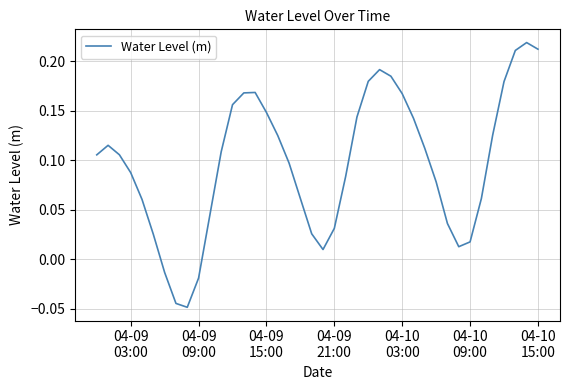

What is the difference between the maximum and minimum values?

0.3